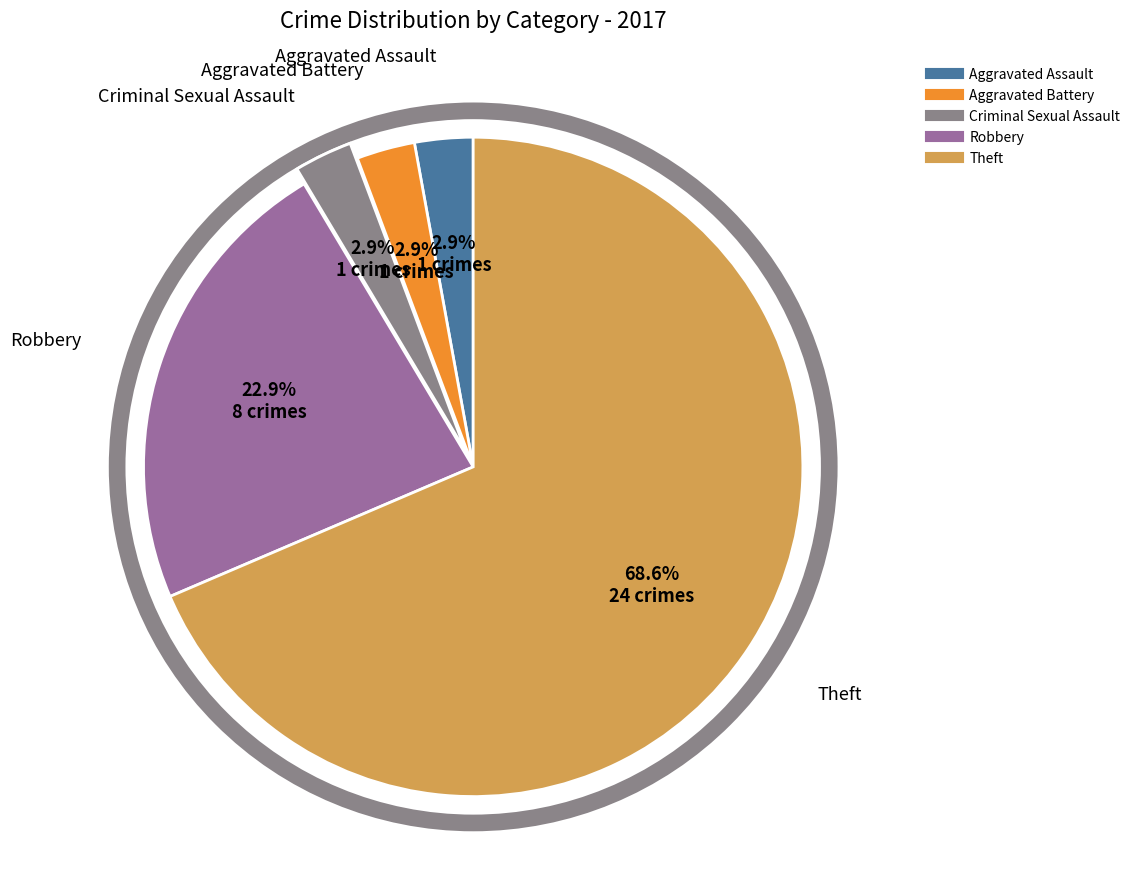

How many slices are in this pie chart?

5